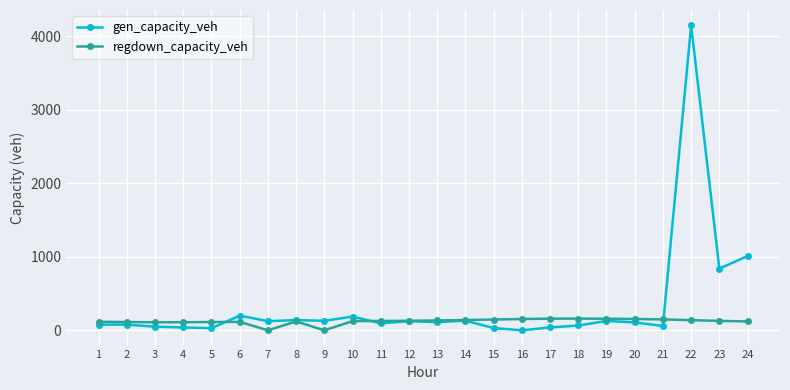

Which series has the largest total across all categories?

gen_capacity_veh